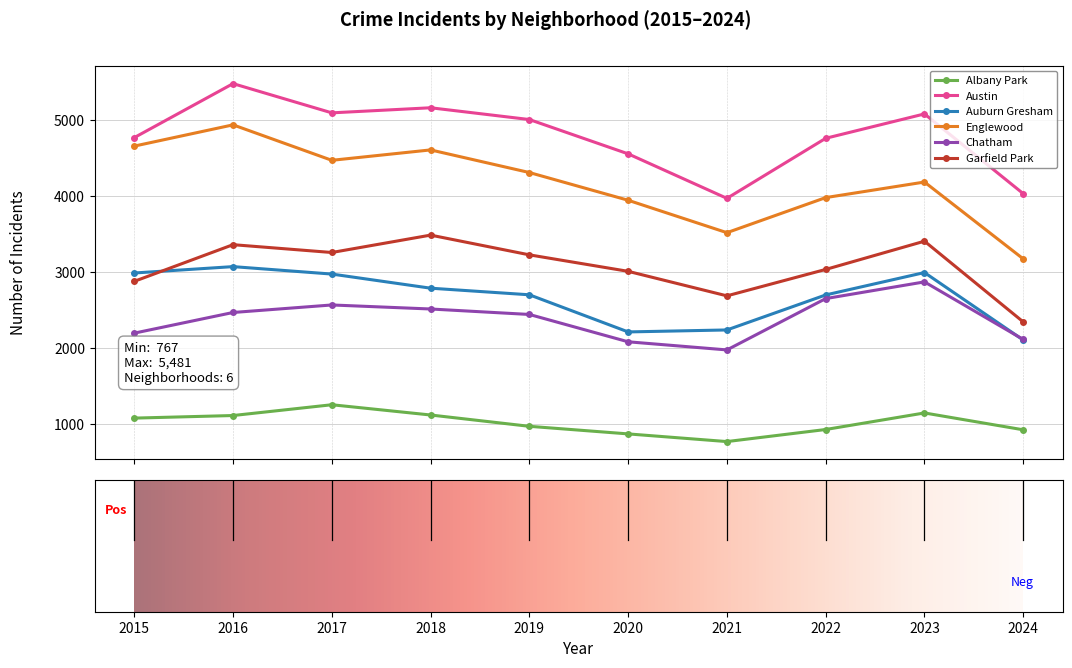

True or false: Englewood and Garfield Park cross at least once.

False